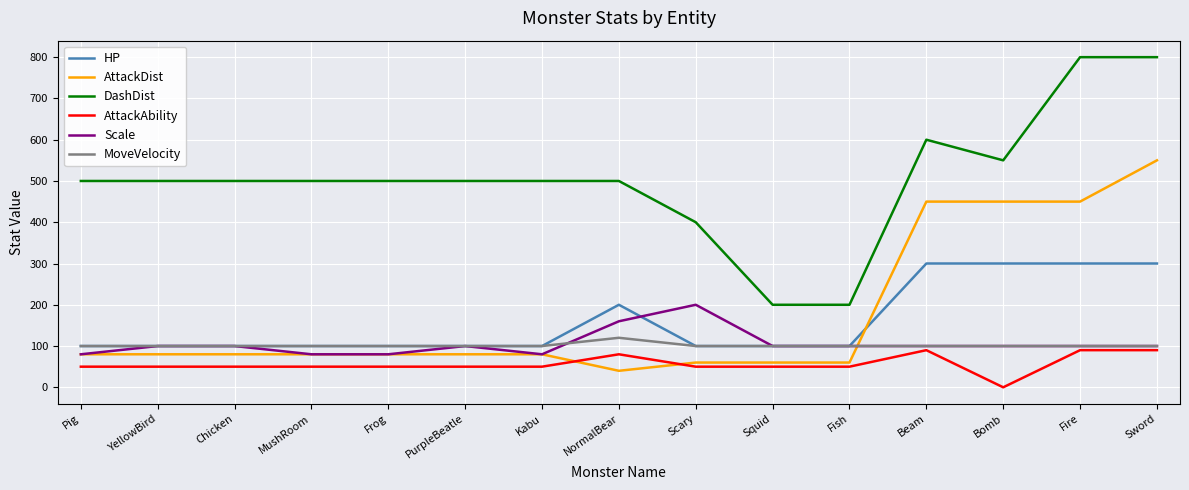

True or false: Scale and MoveVelocity cross at least once.

True